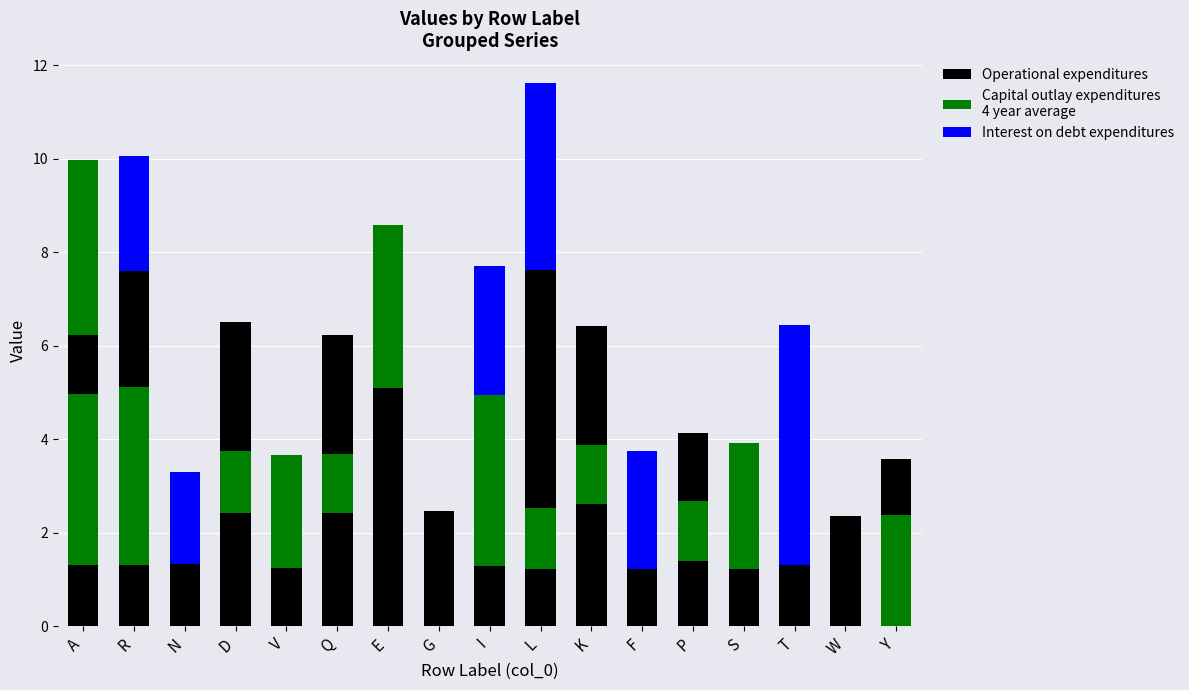

Which category has the highest value in the Capital outlay expenditures
4 year average series?

A